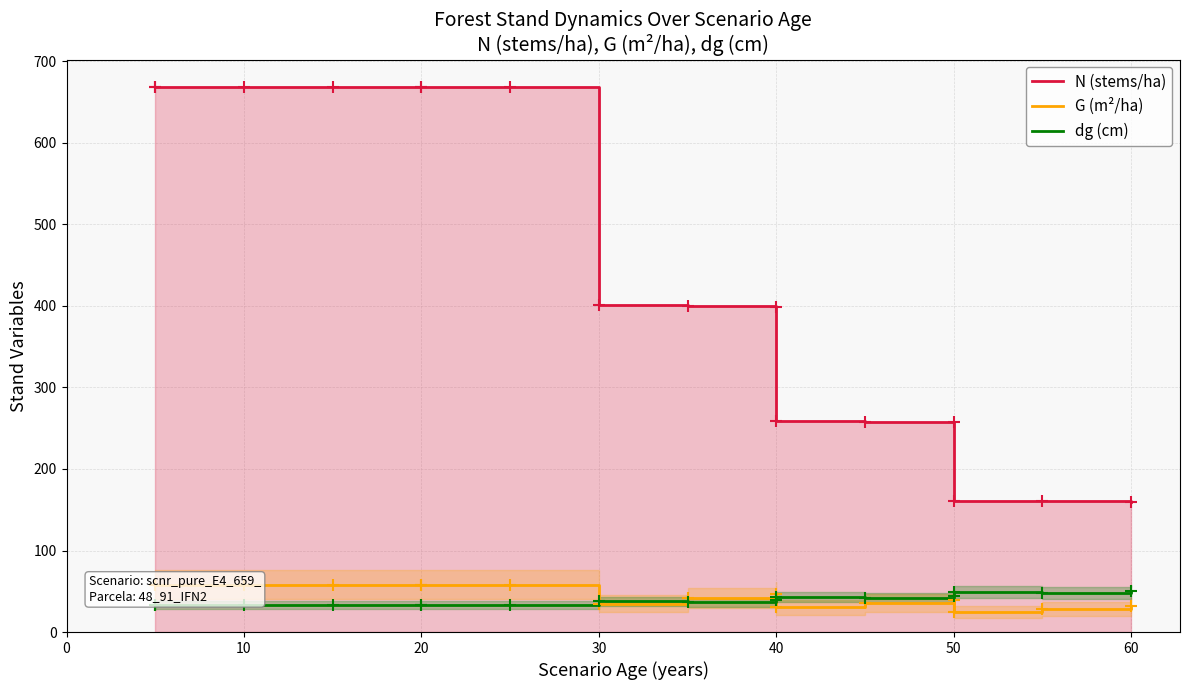

The G (m²/ha) series shows 15.6 at 60. True or false?

False